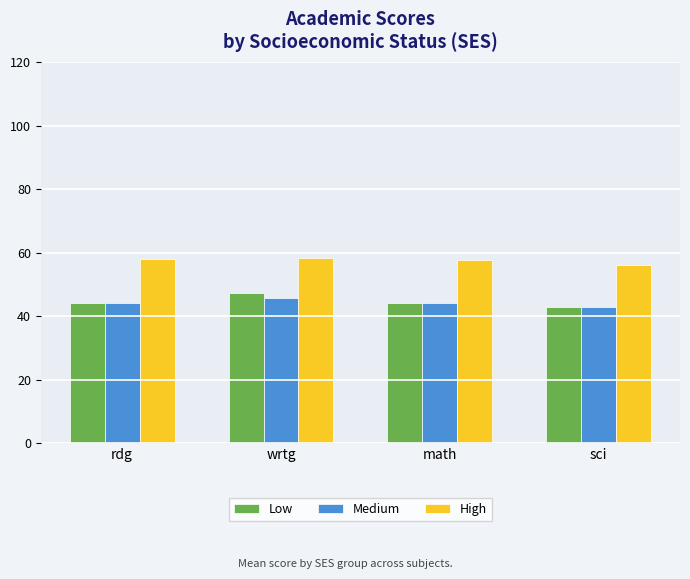

The Medium series shows 44.0 at math. True or false?

True